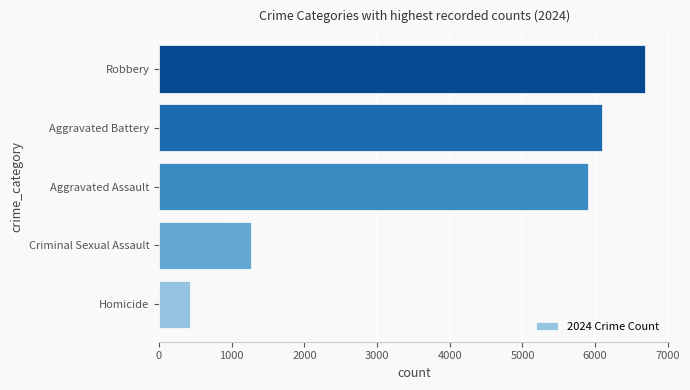

Are the bars horizontal?

Yes